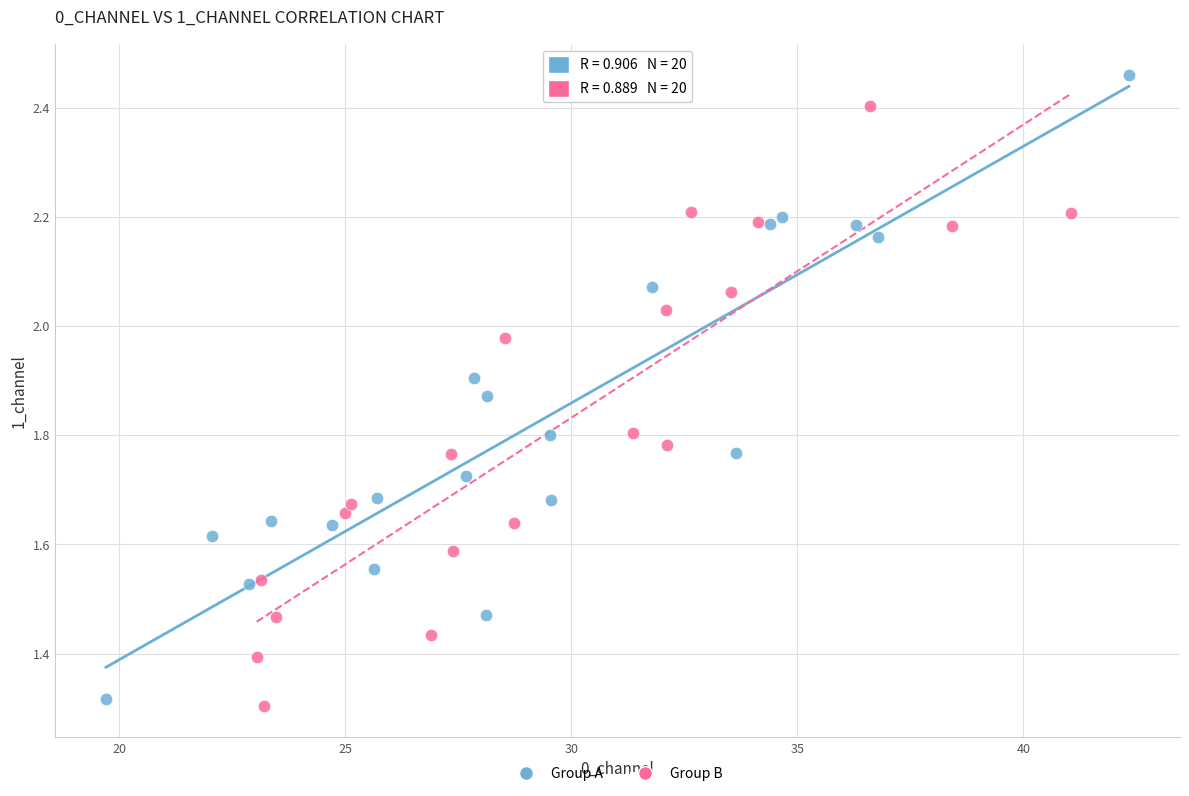

Which series contains the highest Y value?

Group A